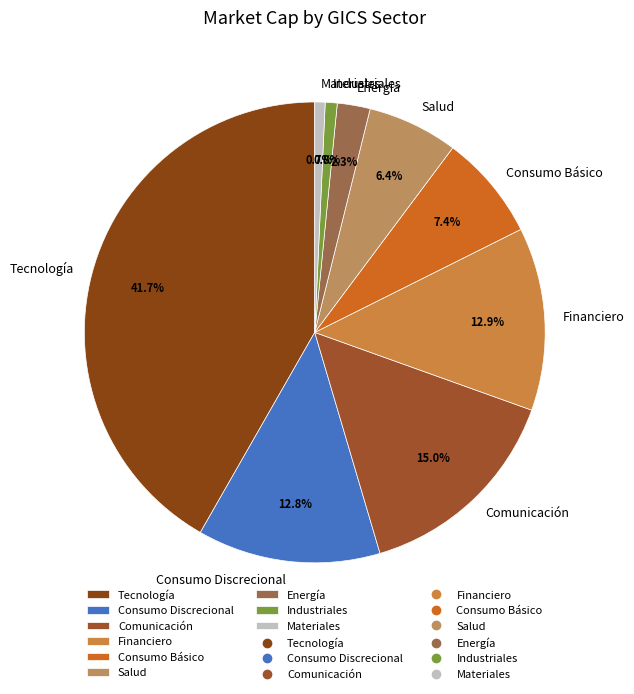

Which has a higher value, Consumo Básico or Salud?

Consumo Básico